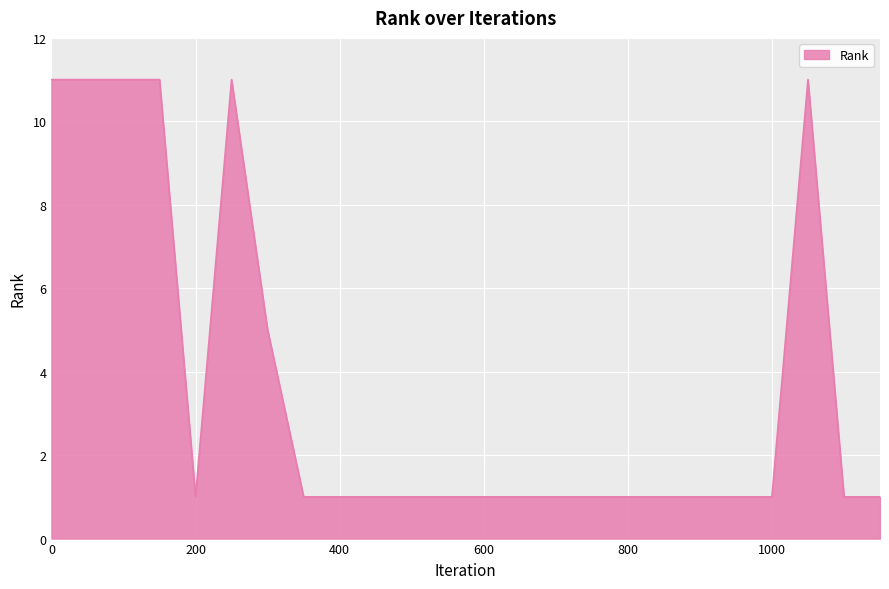

True or false: the data has more than 1 interior local peaks.

True